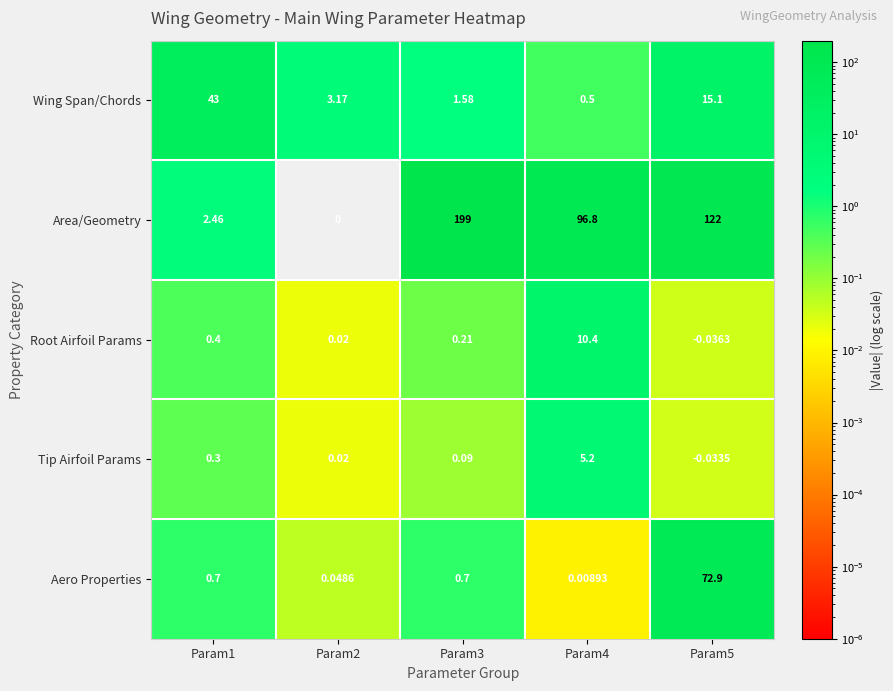

Is the value of Area/Geometry at Param2 greater than the value of Aero Properties at Param5?

No